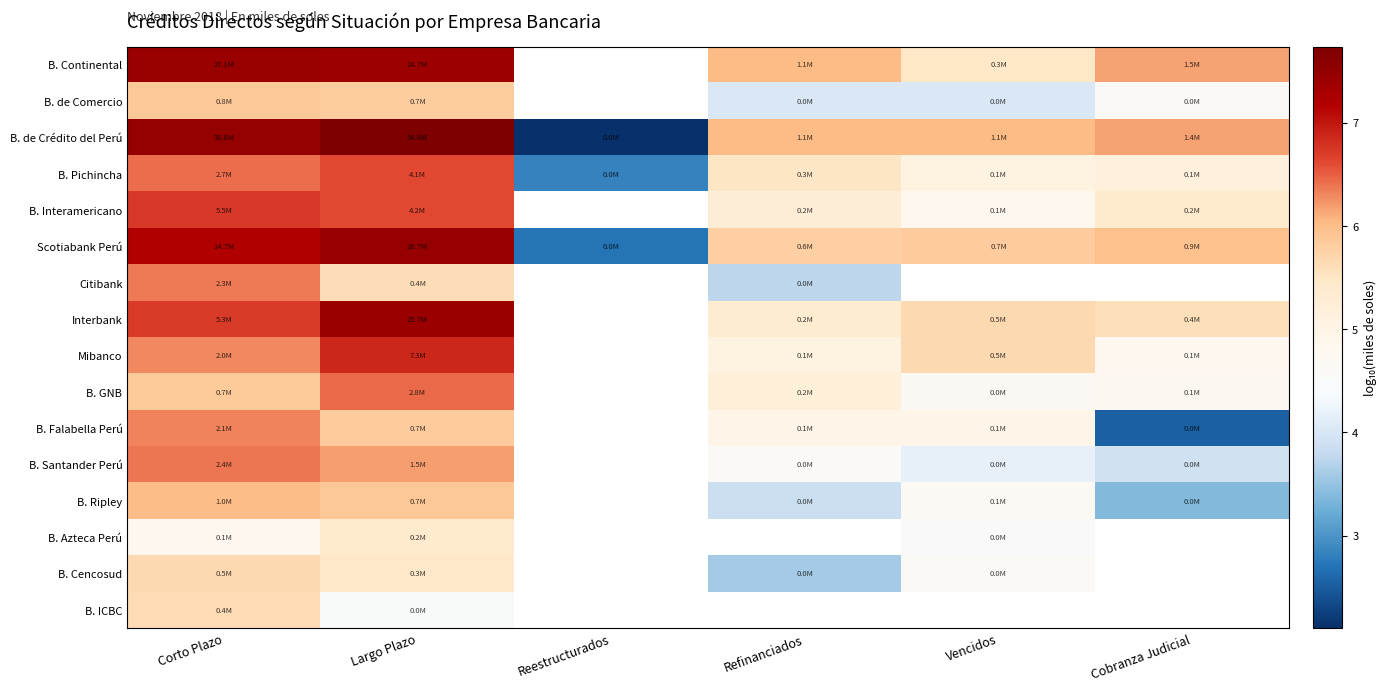

At how many categories does at least one series exceed 6?

5